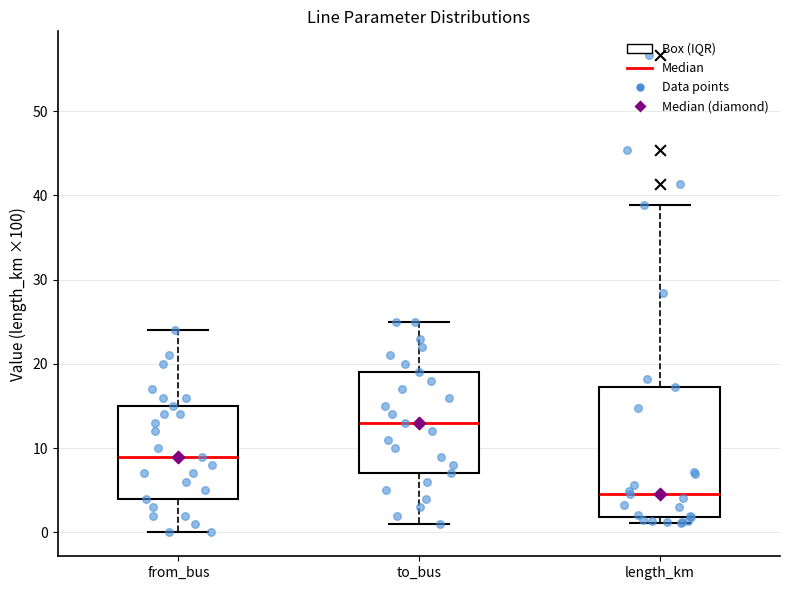

Reading left to right, read every box against the y-axis: the position of its median line, the range the box covers, and the ends of its whiskers. The values are not printed on the chart, so give them approximately, as read against the axis.

from_bus: median 9, box 4 to 15, whiskers 0 to 24
to_bus: median 13, box 7 to 19, whiskers 1 to 25
length_km: median 5, box 2 to 17, whiskers 1 to 39